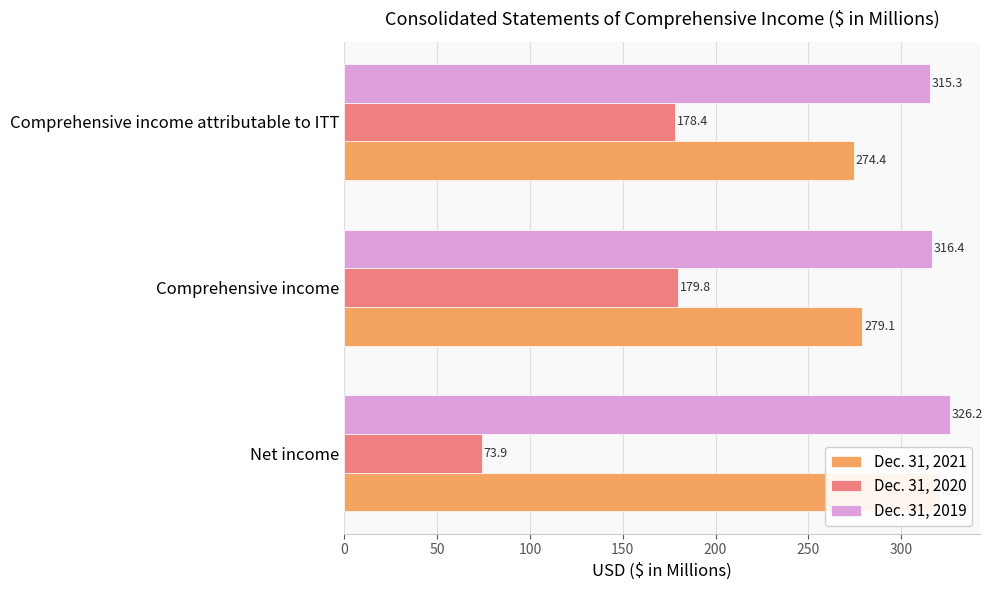

Reading right to left, what are all the values shown in this chart?

Dec. 31, 2021: 274.4	279.1	321.0
Dec. 31, 2020: 178.4	179.8	73.9
Dec. 31, 2019: 315.3	316.4	326.2